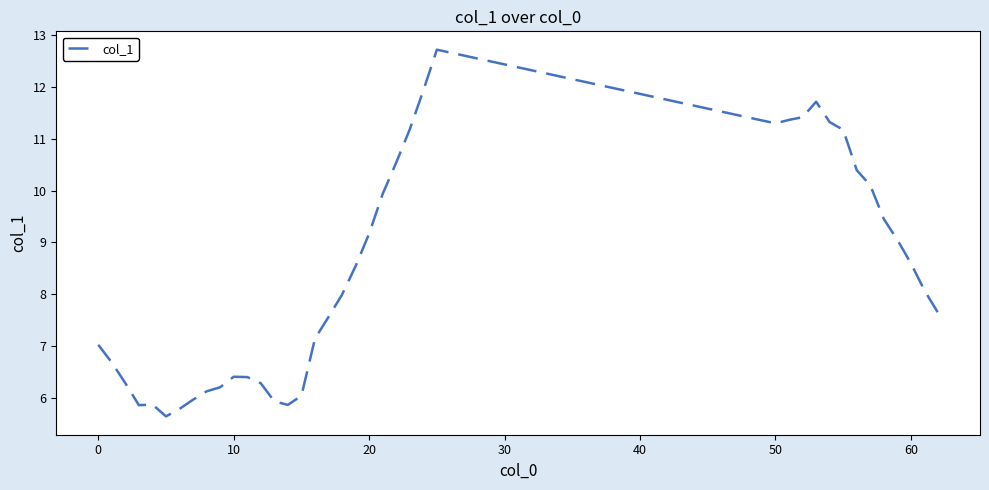

What is the average value?

8.4